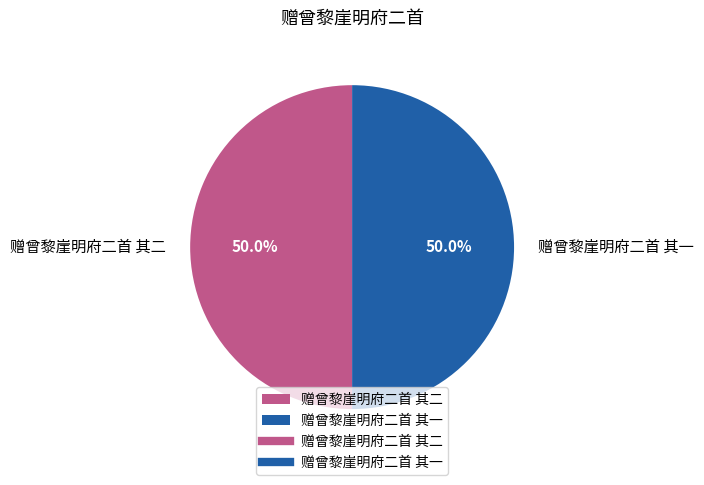

What is the ratio of the value at 赠曾黎崖明府二首 其二 to the value at 赠曾黎崖明府二首 其一?

1.0